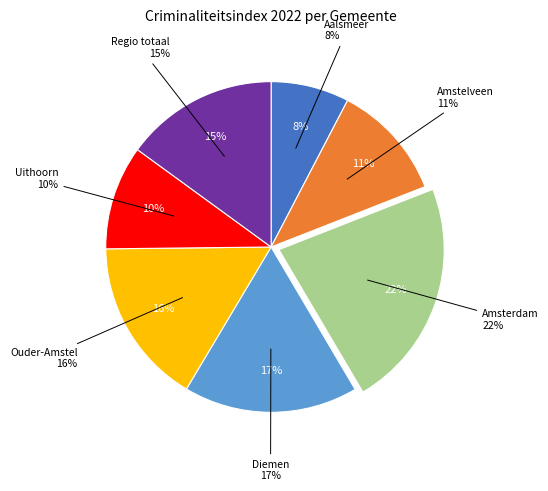

Rank the categories by value from highest to lowest.

Amsterdam, Diemen, Ouder-Amstel, Regio totaal, Amstelveen, Uithoorn, Aalsmeer